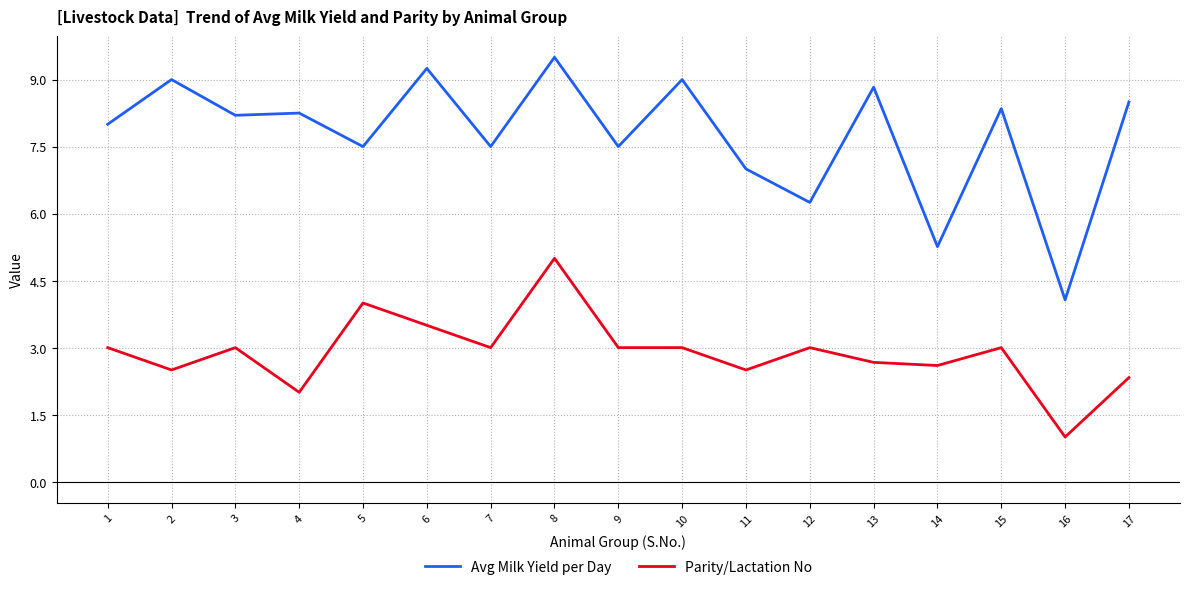

Rank the series by their average value, from lowest to highest.

Parity/Lactation No, Avg Milk Yield per Day